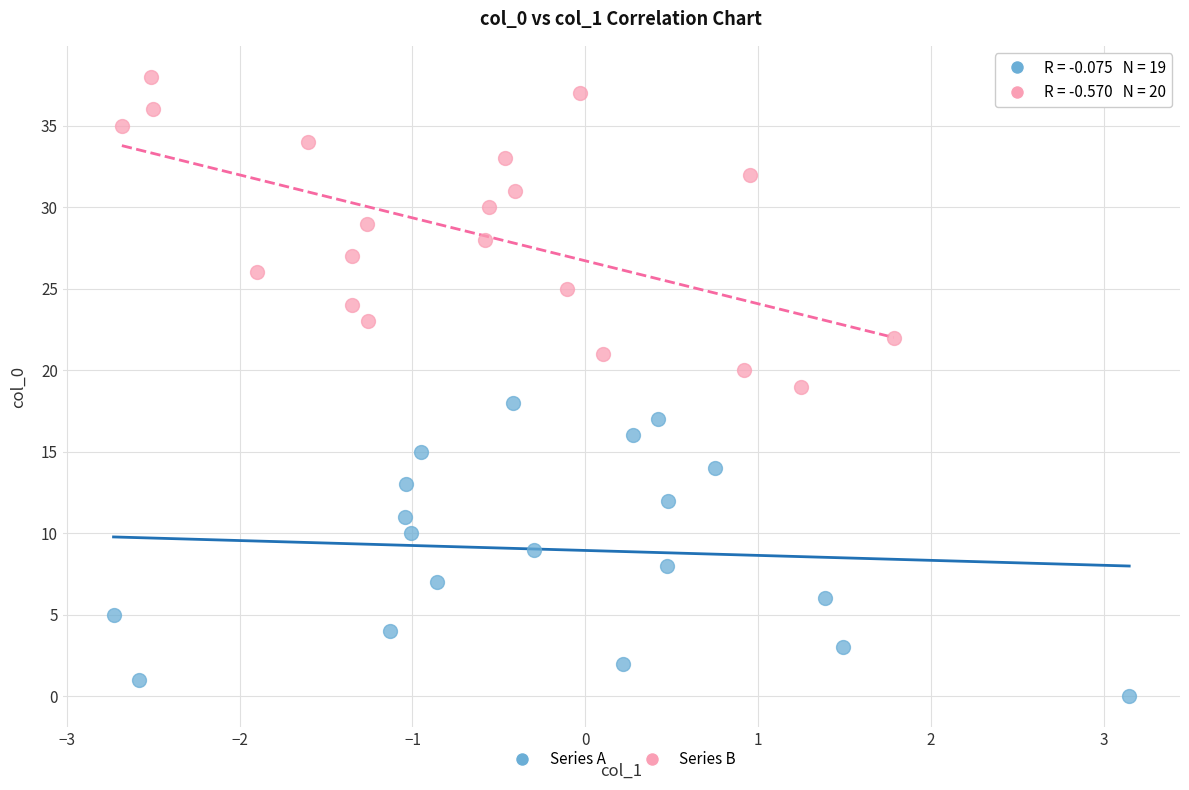

Which series contains the highest Y value?

Series B